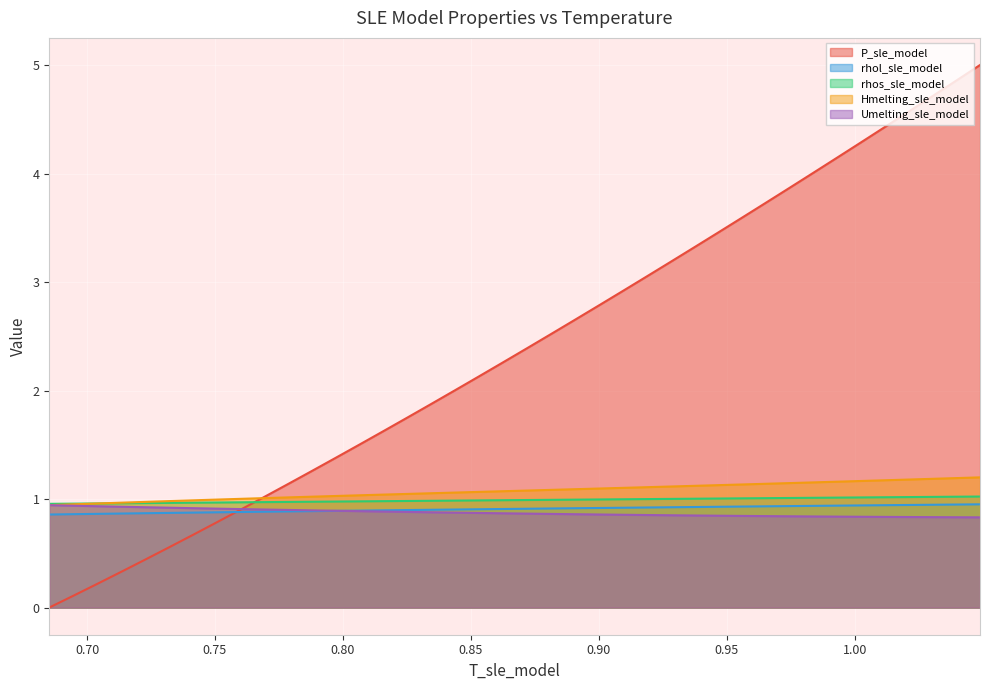

True or false: Umelting_sle_model and rhos_sle_model cross at least once.

False